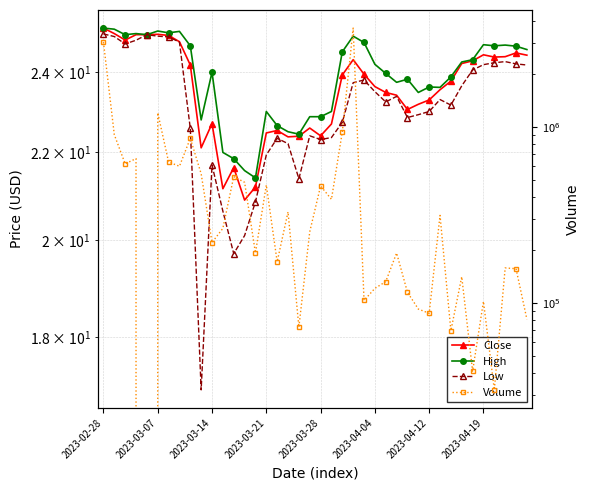

Between 34 and 22, which is larger?

34